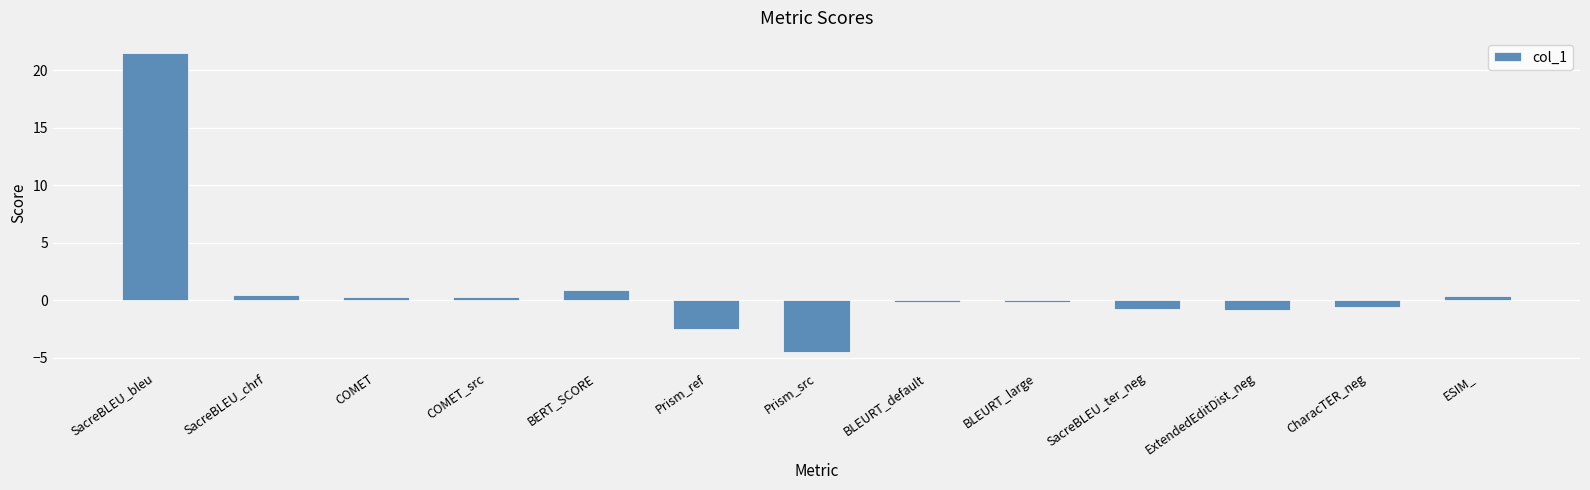

The chart shows a value of 21.5 at SacreBLEU_bleu. True or false?

True